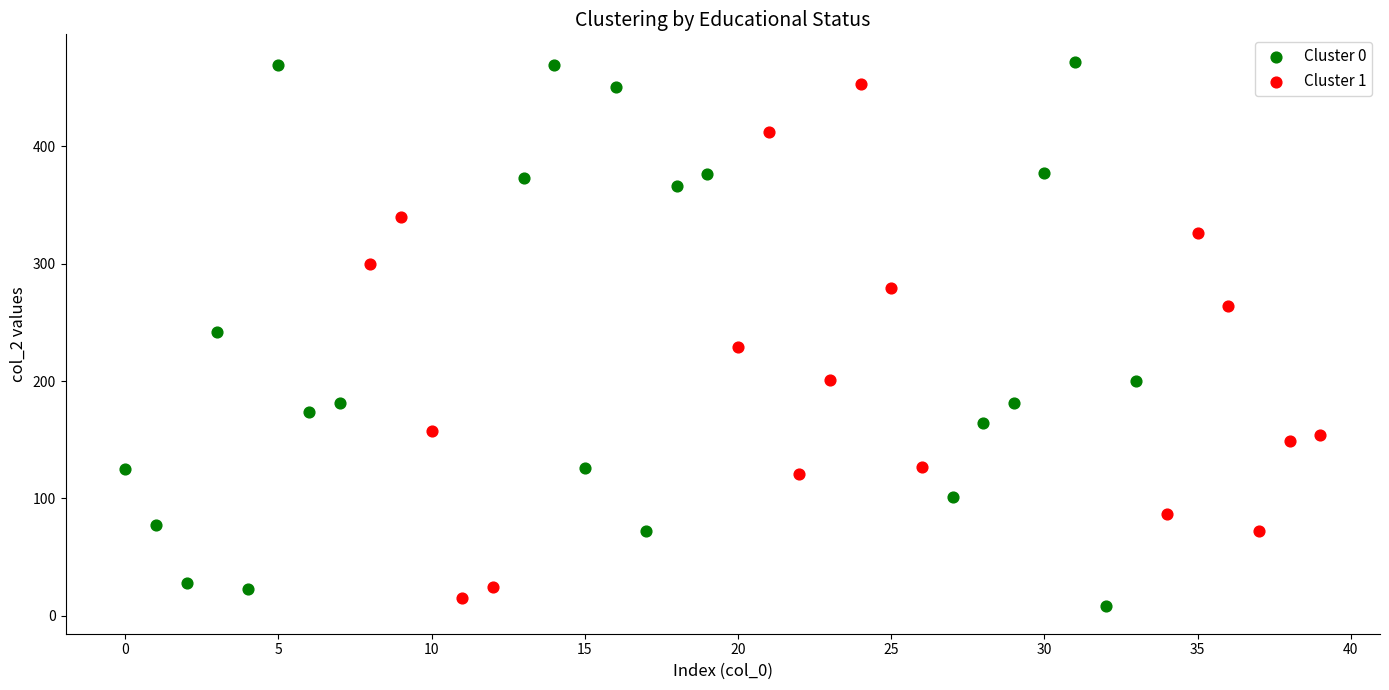

What are all the series names shown in the legend?

Cluster 0, Cluster 1